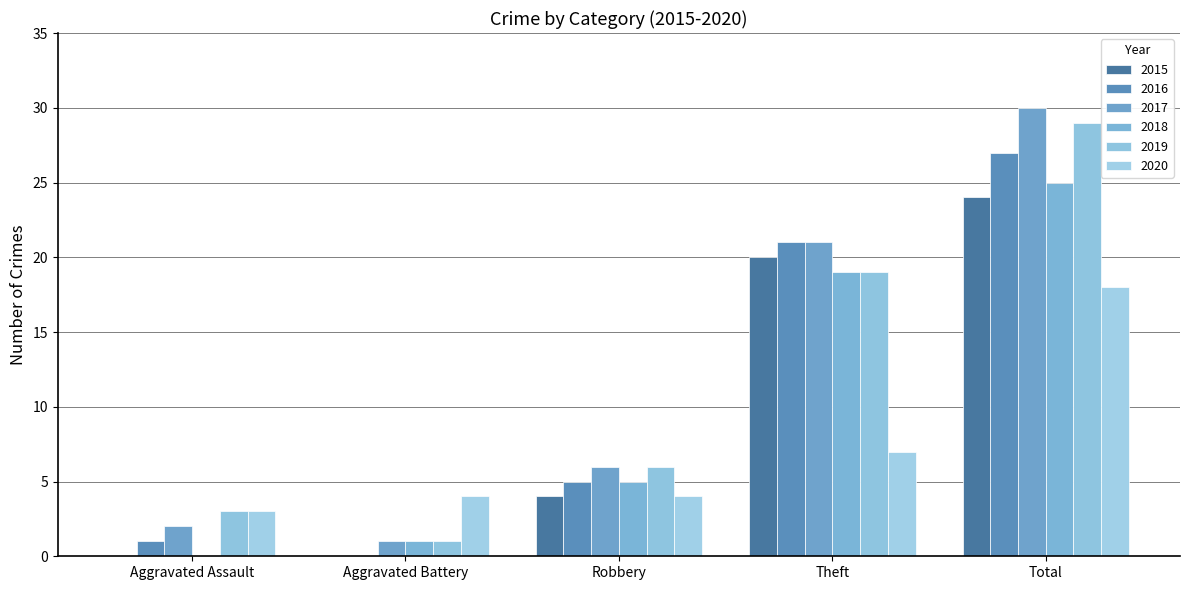

List the labels in order of 2019 value, largest first.

Total, Theft, Robbery, Aggravated Assault, Aggravated Battery